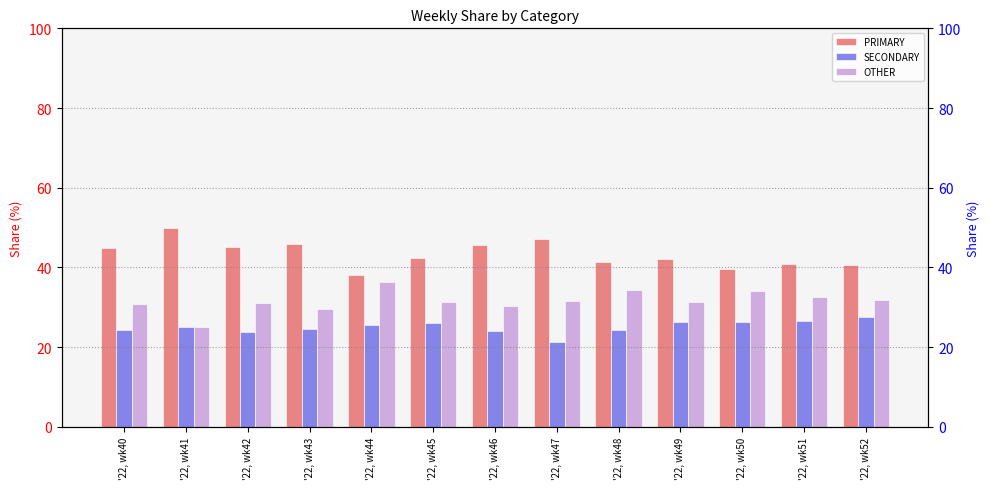

Reading right to left, list all the values displayed in this chart.

PRIMARY: 40.5	40.8	39.5	42.2	41.4	47.1	45.5	42.5	38.0	45.8	45.2	50.0	44.9
SECONDARY: 27.5	26.5	26.4	26.4	24.2	21.4	24.1	26.2	25.6	24.5	23.9	25.0	24.2
OTHER: 31.9	32.7	34.1	31.3	34.3	31.5	30.4	31.3	36.4	29.7	31.0	25.0	30.9